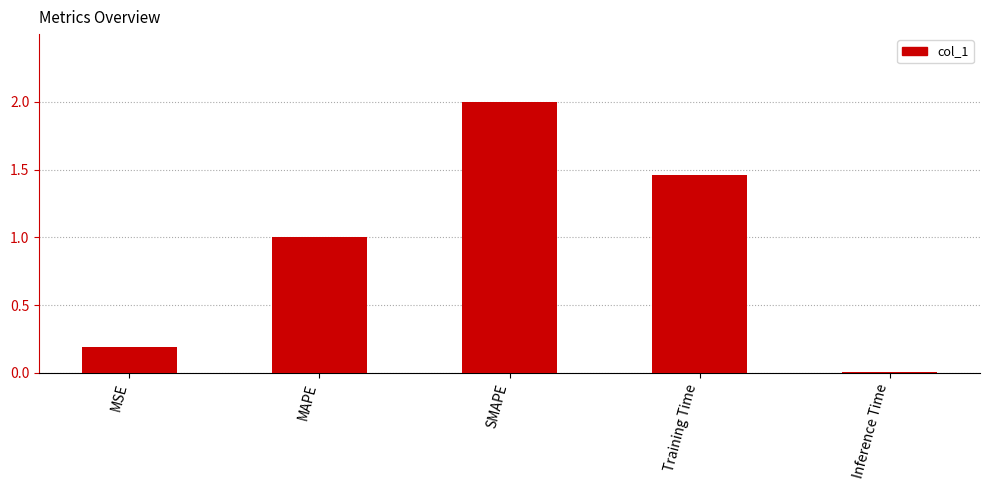

What position from the right is Inference Time?

1